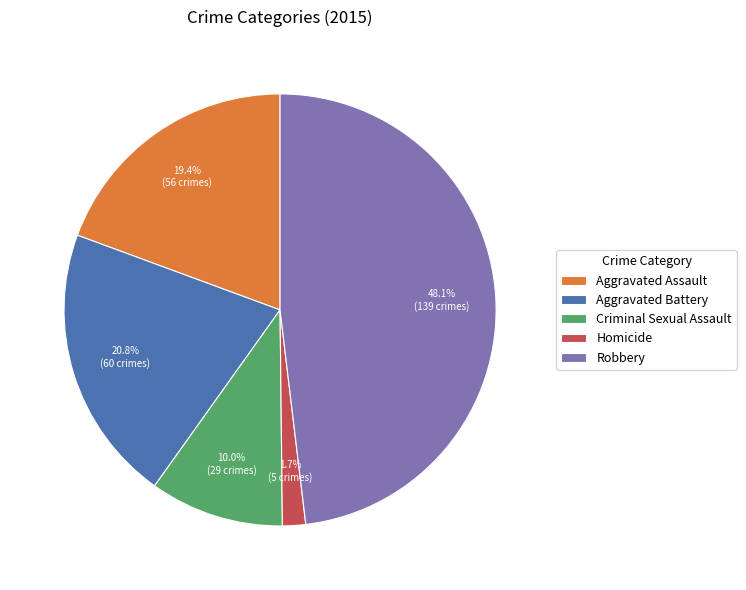

How many segments does this pie chart have?

5